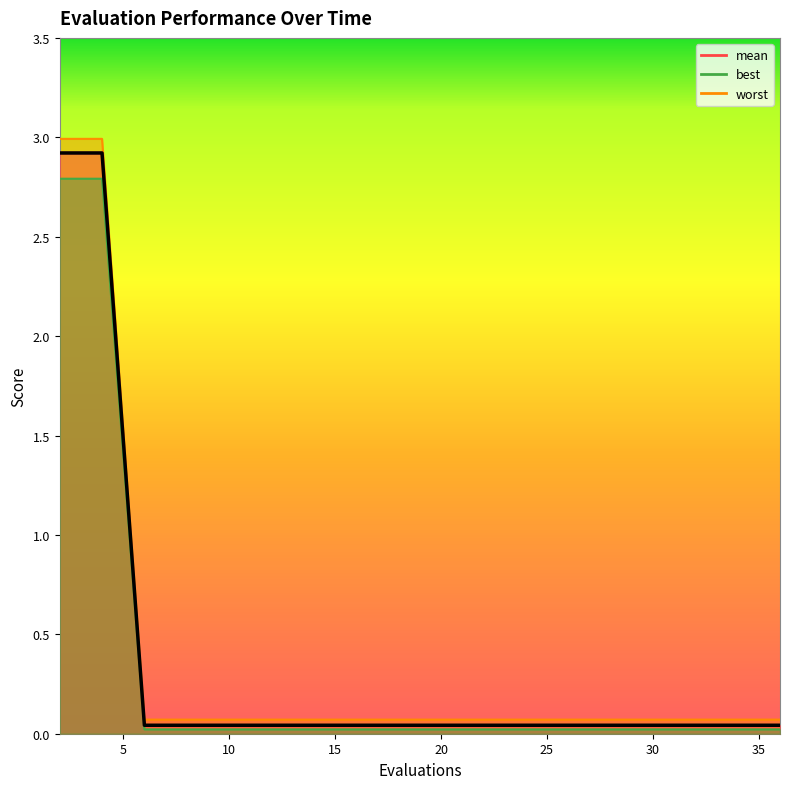

What is the difference between the mean values at 13 and 2?

2.9